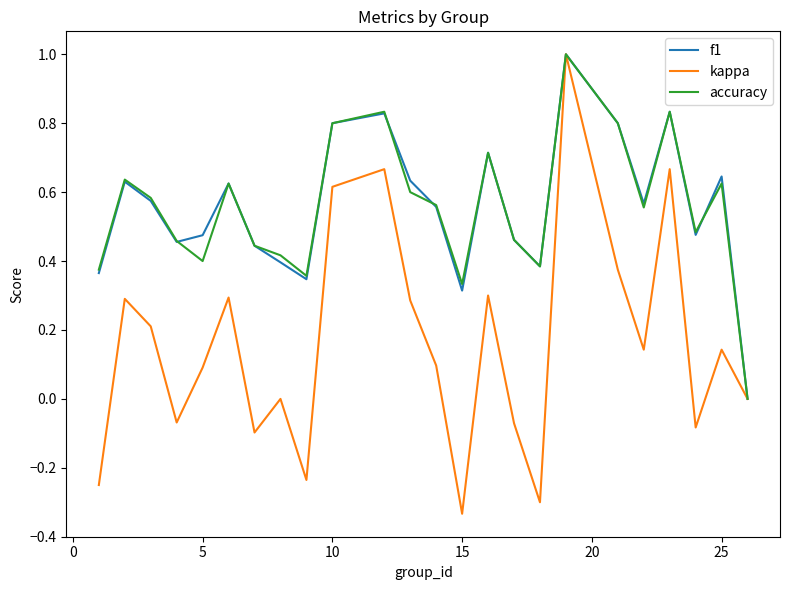

Does the chart display data point markers on the line(s)?

No